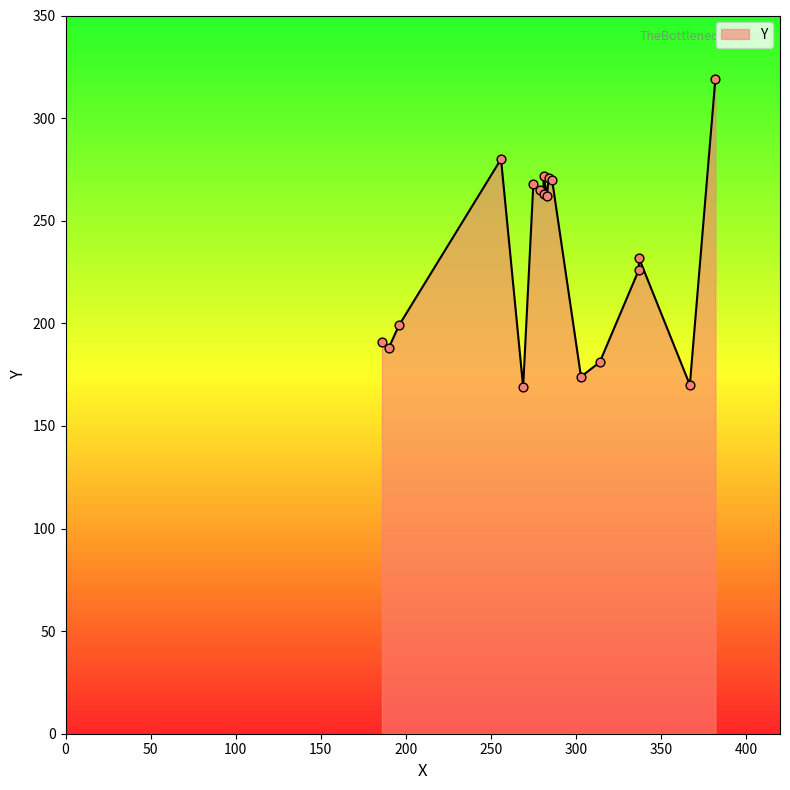

Between 382 and 281, which is larger?

382